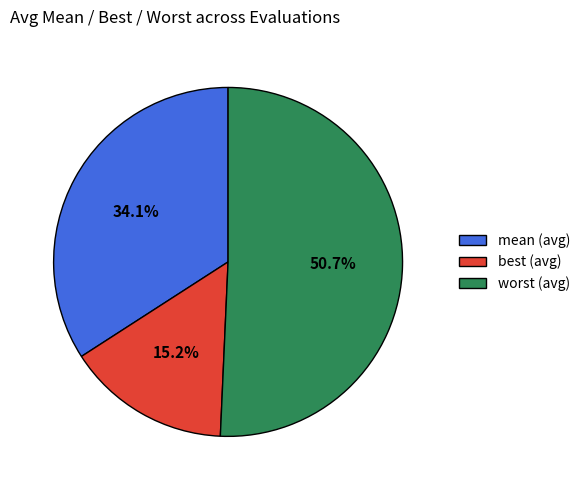

What is the smallest slice in the pie chart?

best (avg)